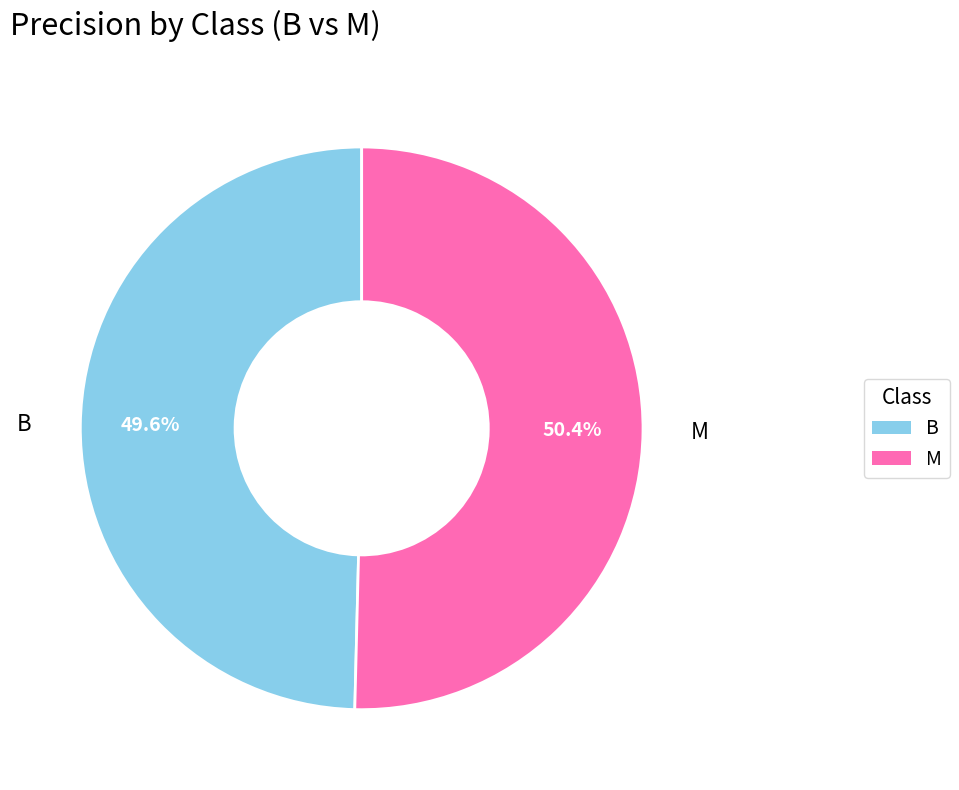

To the nearest percent, what percentage of the pie is B?

50%